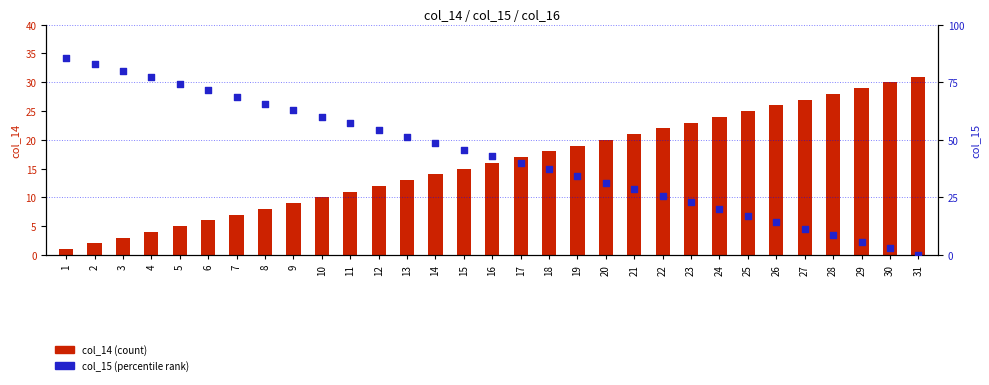

What are all the series names shown in the legend?

col_14 (count), col_15 (percentile rank)